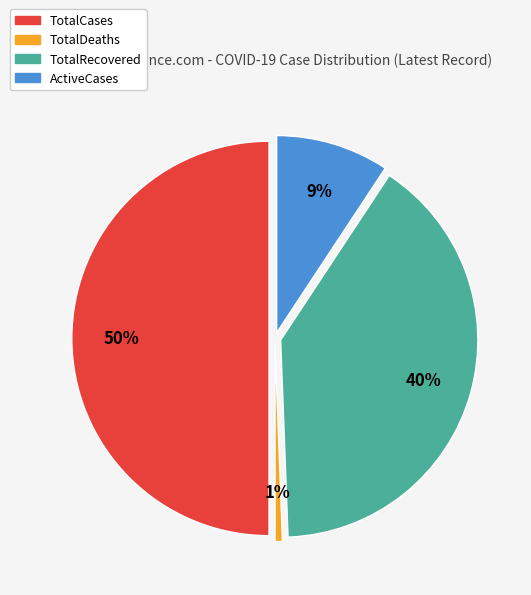

Which has a higher value, TotalRecovered or TotalCases?

TotalCases